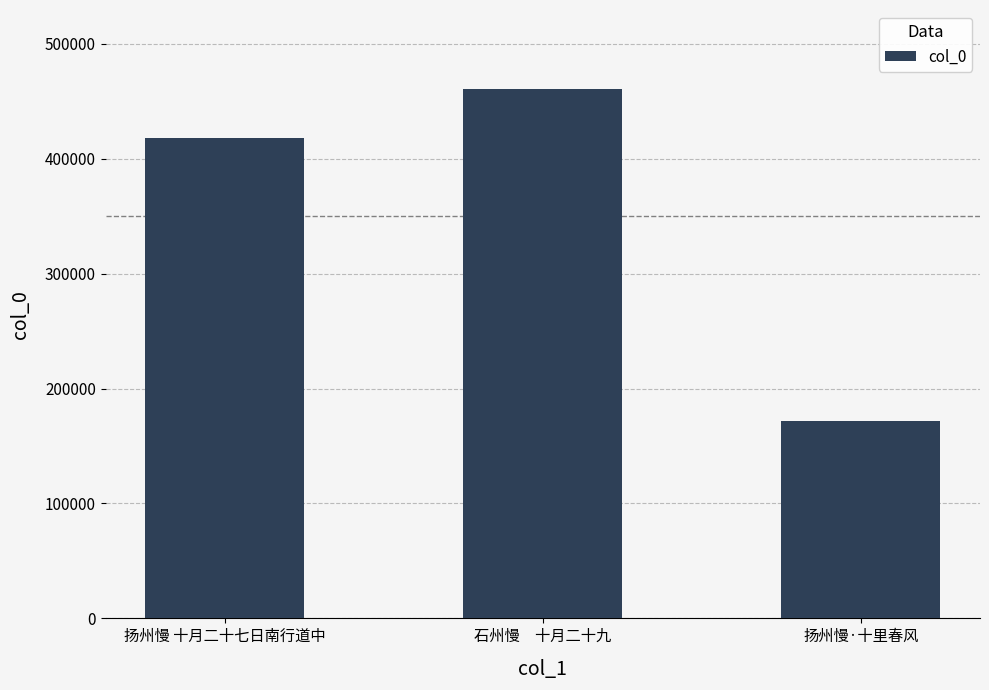

How many distinct data groups are displayed?

1